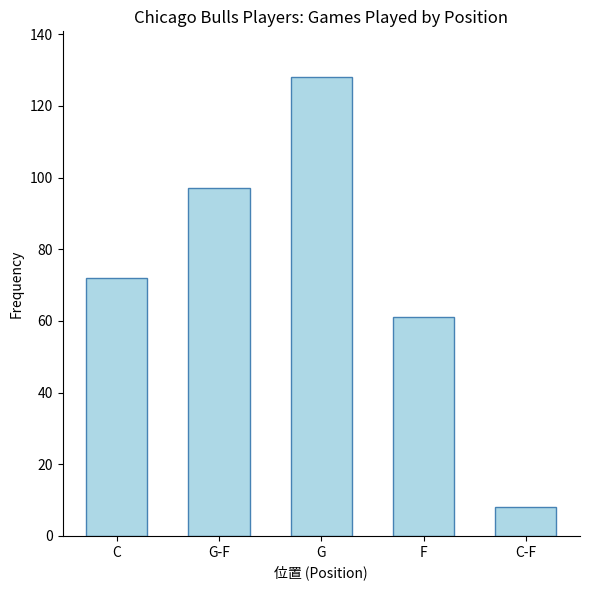

The chart shows a value of 97 at G-F. True or false?

True